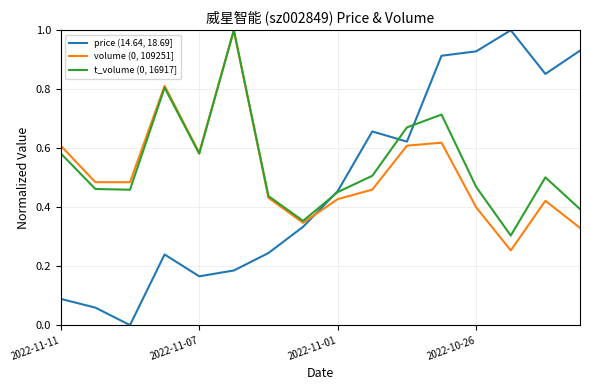

True or false: price (14.64, 18.69] and volume (0, 109251] intersect in this chart.

True